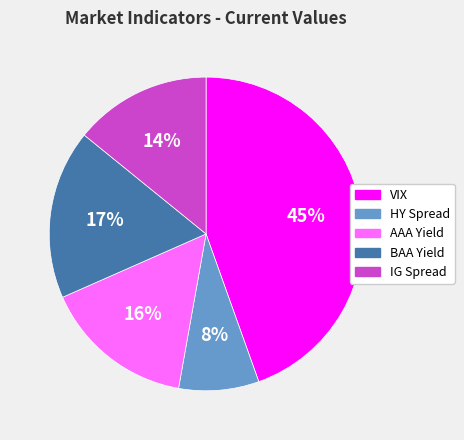

How many slices are in this pie chart?

5